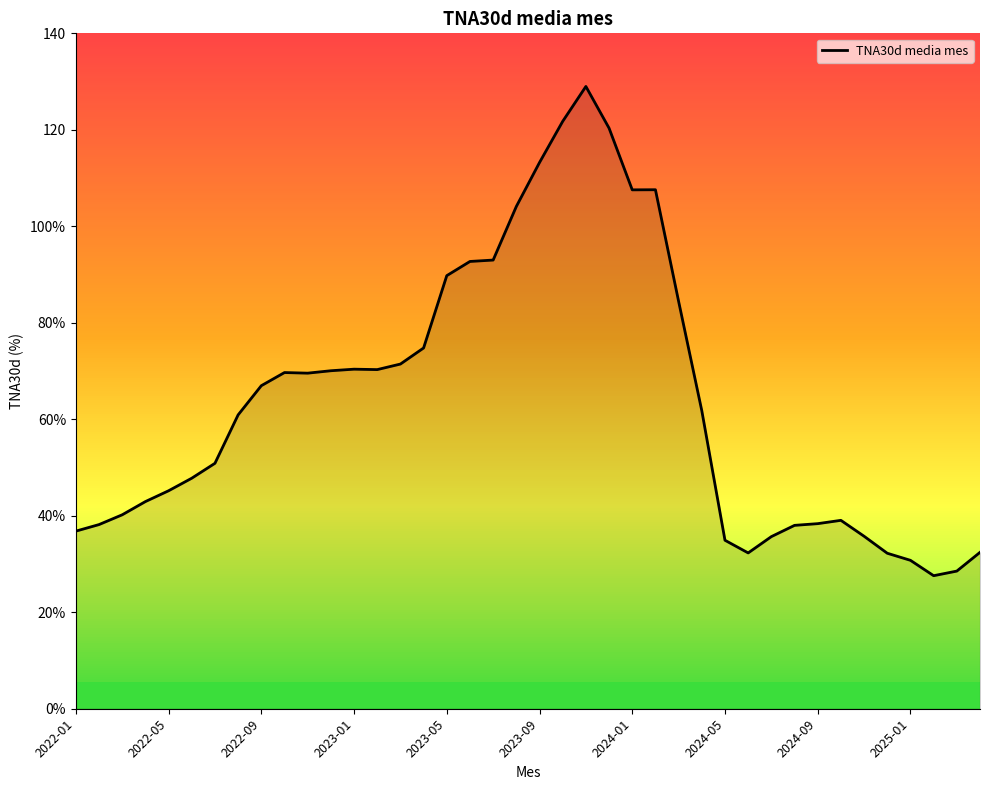

How many points are higher than both their immediate neighbors (excluding endpoints)?

5